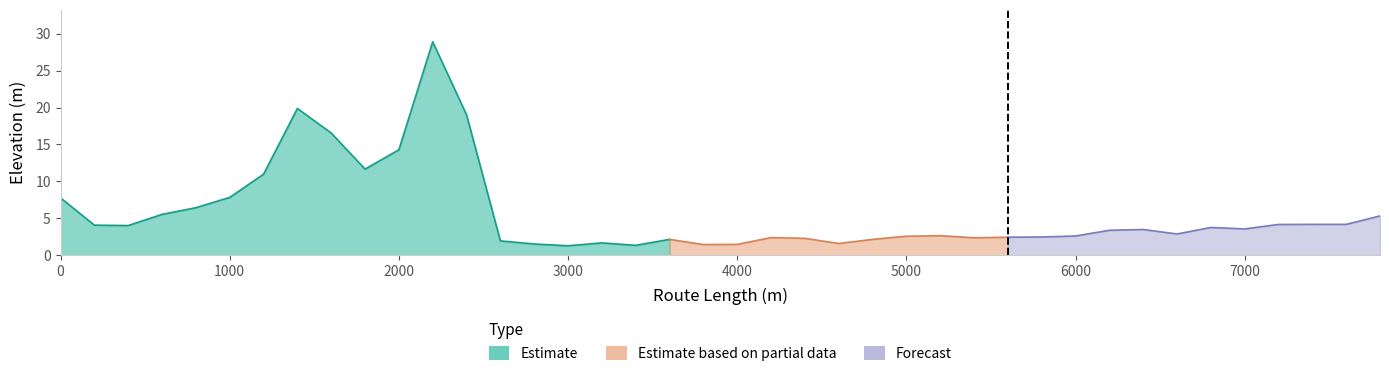

Rank the categories by value from lowest to highest.

15, 17, 19, 20, 14, 23, 16, 13, 18, 24, 22, 27, 21, 28, 29, 25, 30, 26, 33, 31, 32, 35, 34, 2, 1, 36, 38, 37, 39, 3, 4, 0, 5, 6, 9, 10, 8, 12, 7, 11